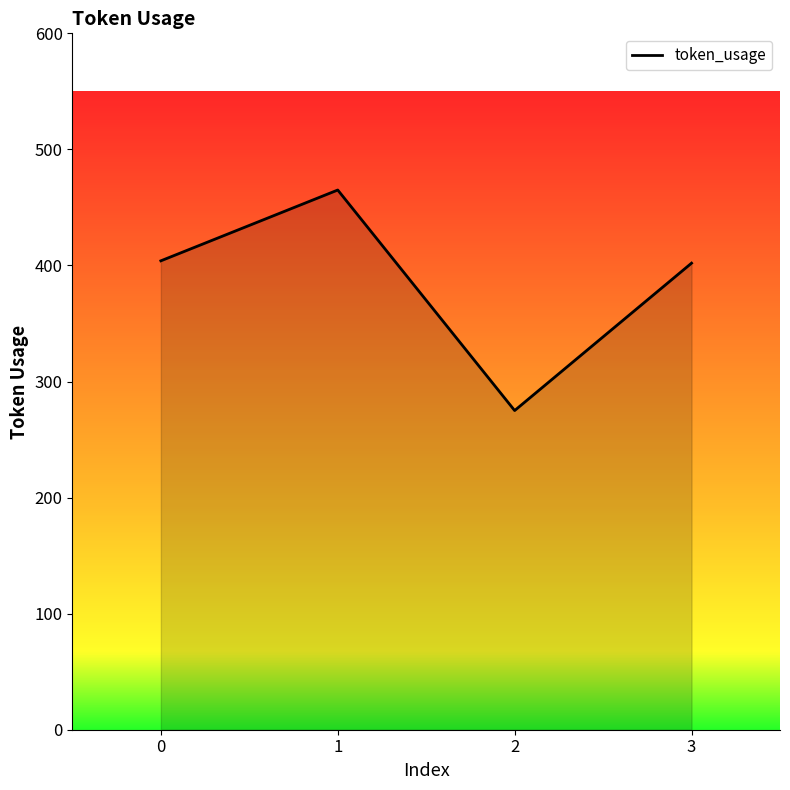

Is it true that the value at 1 is 222?

False